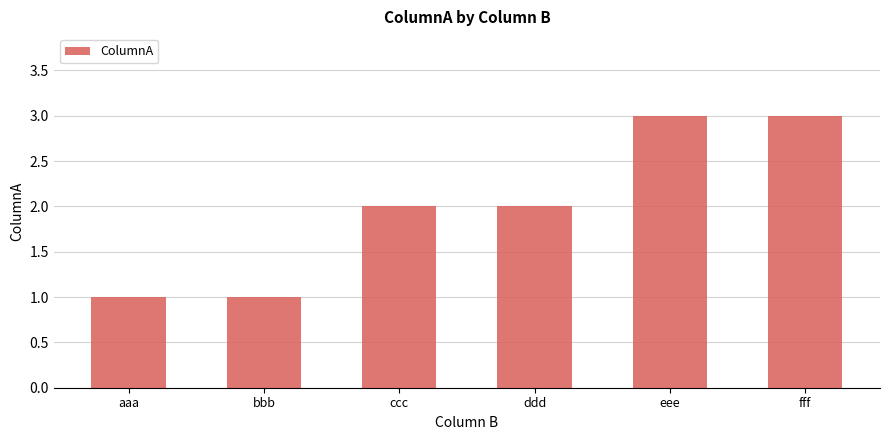

Reading left to right, list all the values displayed in this chart.

aaa=1	bbb=1	ccc=2	ddd=2	eee=3	fff=3